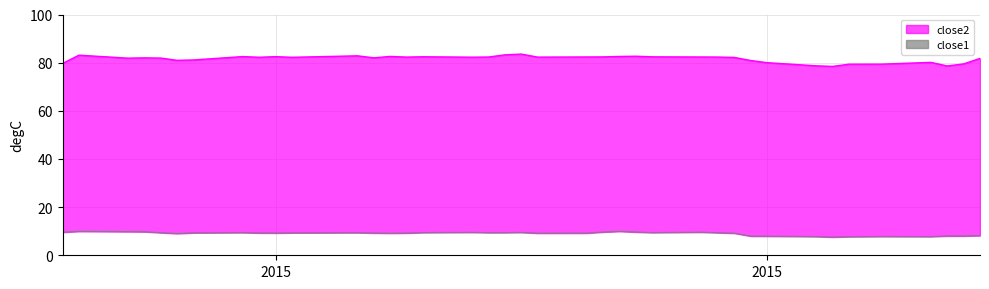

What are all the series names shown in the legend?

close1, close2